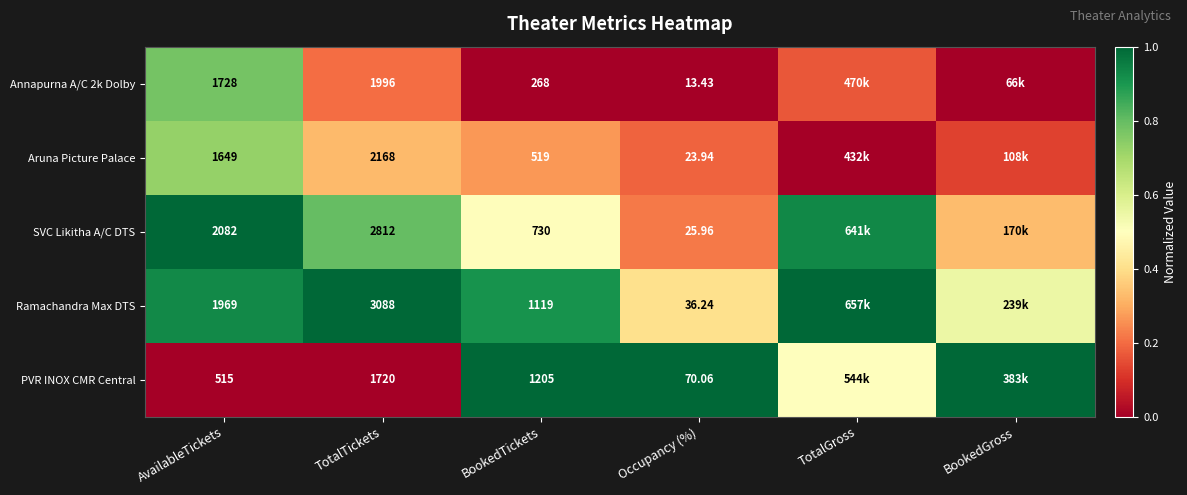

How many series are shown in this chart?

5